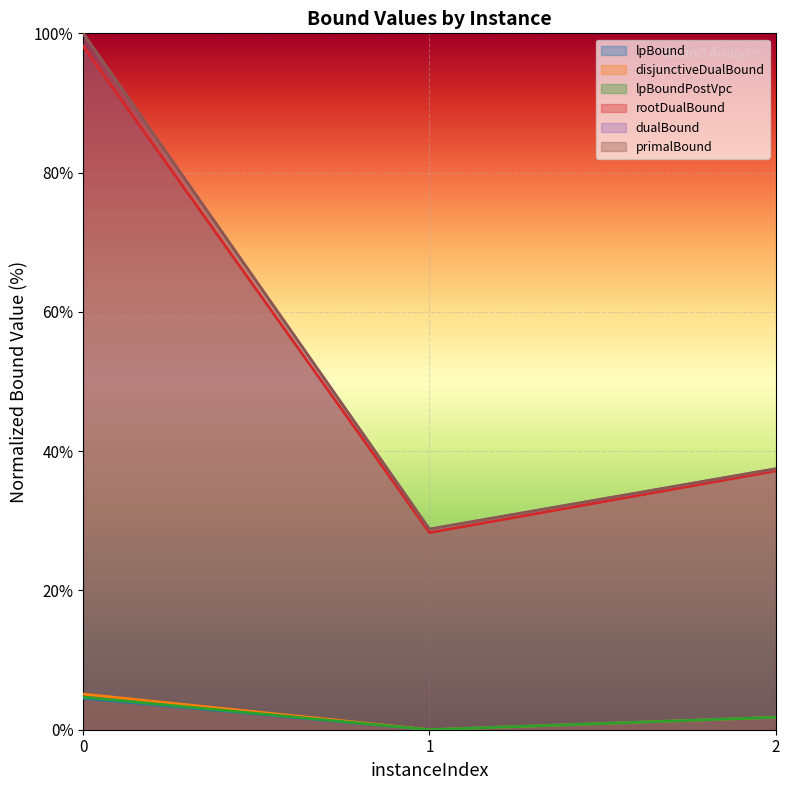

The primalBound series shows 28.8 at 1. True or false?

True